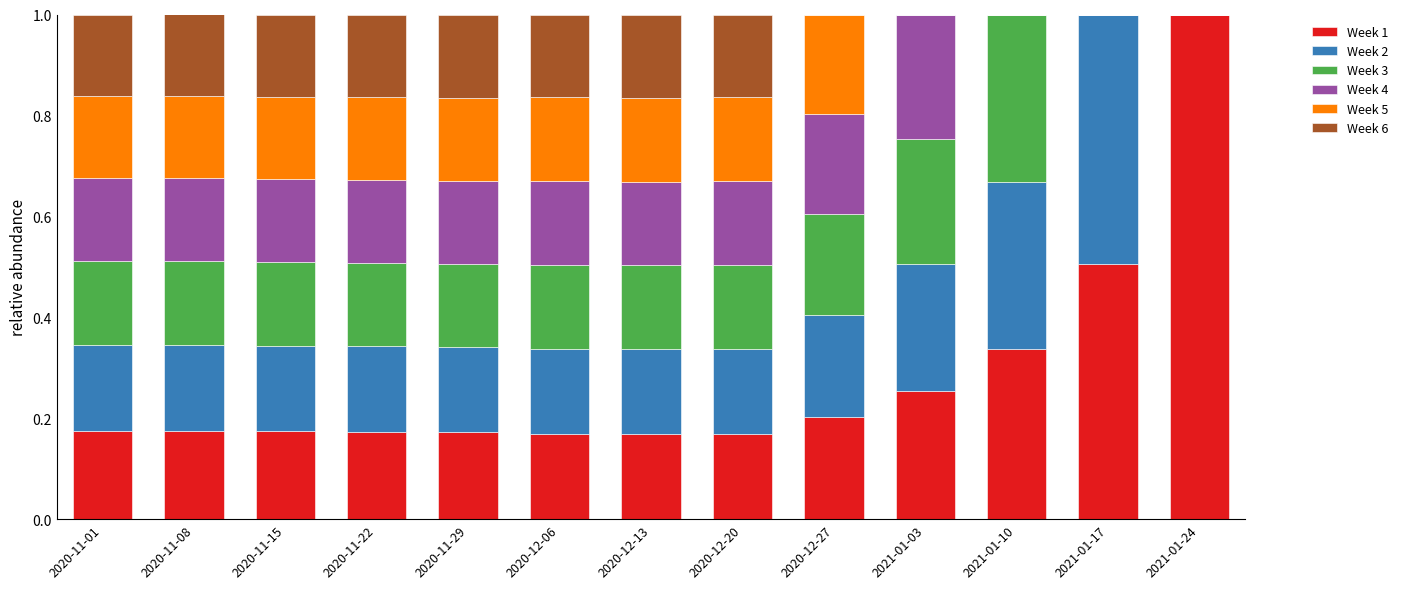

Count the number of categories in the chart.

13